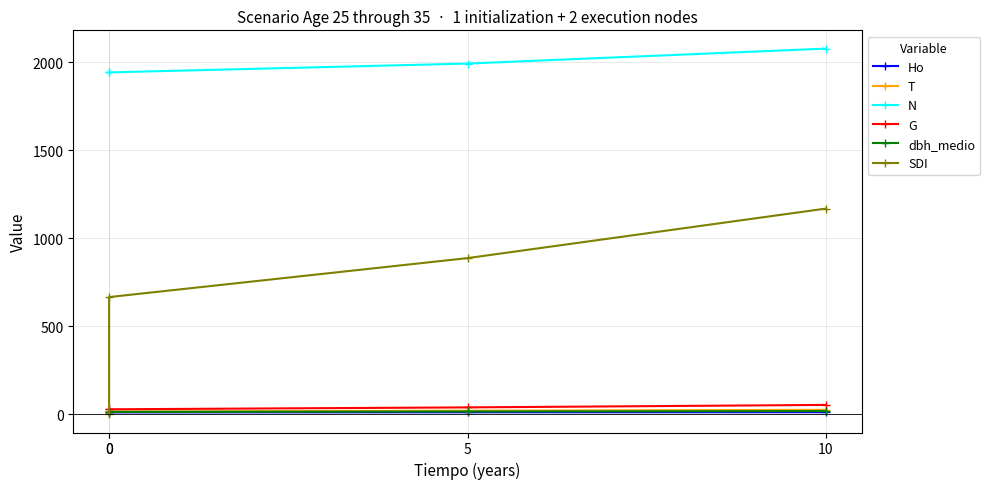

Between 0 and 10, which series saw the biggest shift?

SDI